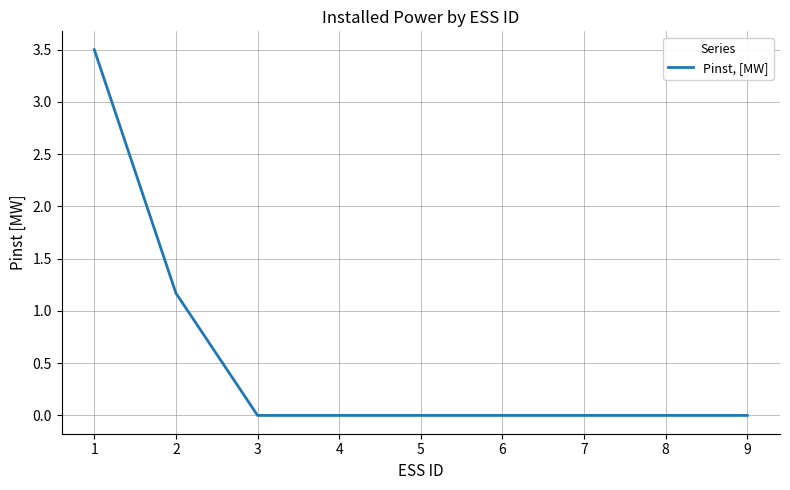

What is the greatest value displayed?

3.5